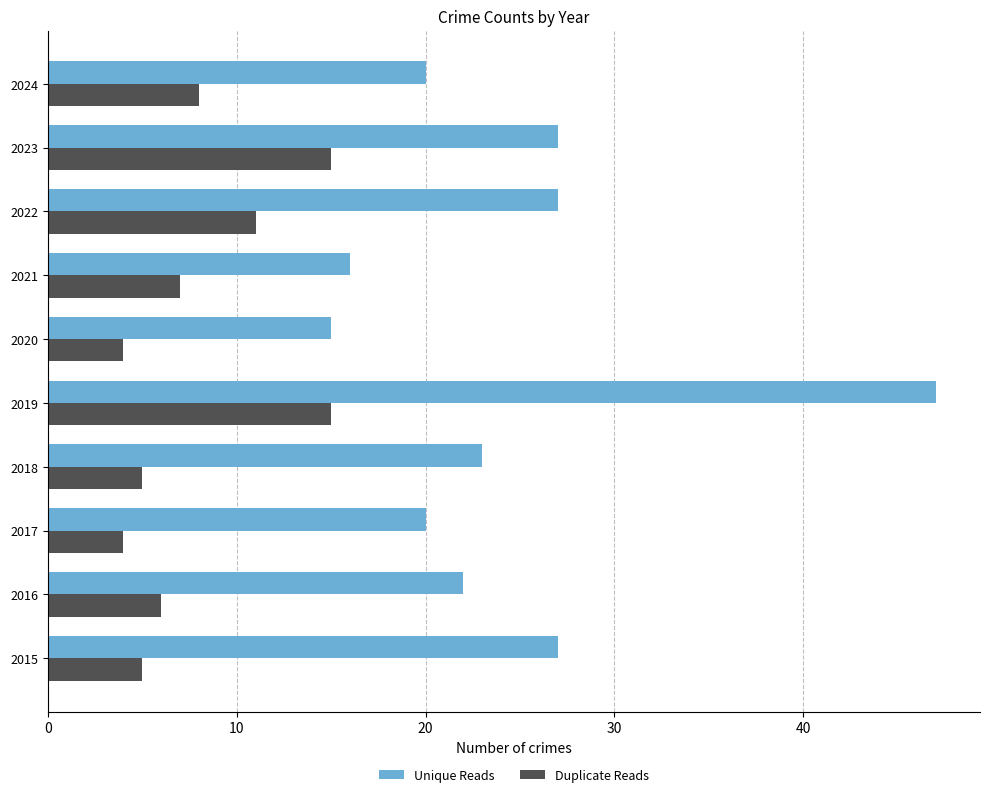

At which category is the sum across all series the highest?

2019